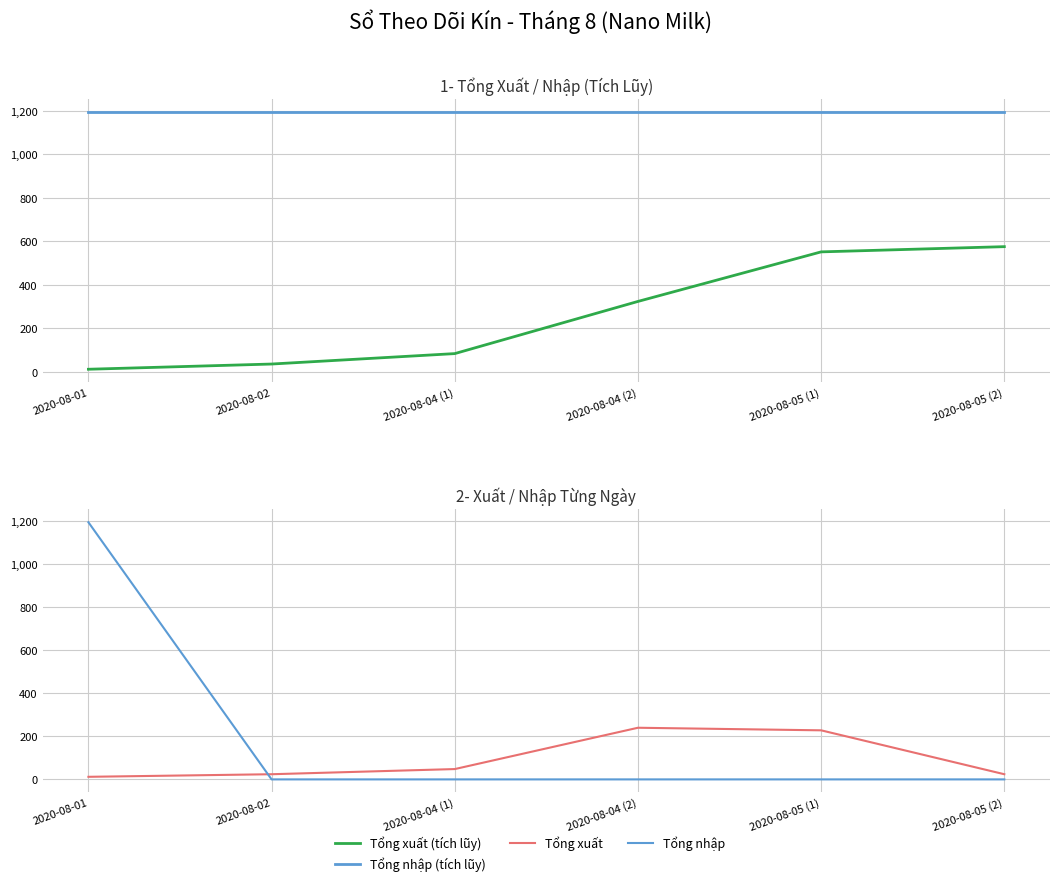

Is this an area chart (filled region under the line)?

No